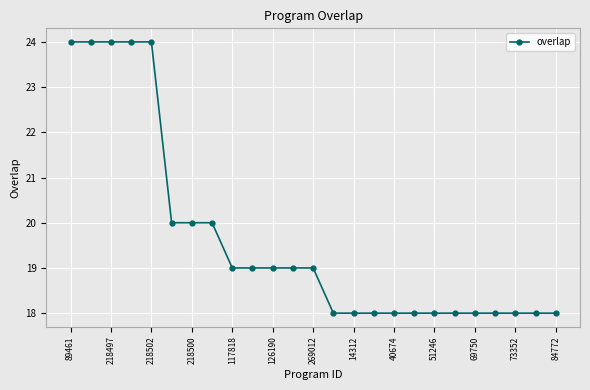

Does the chart have visible grid lines?

Yes